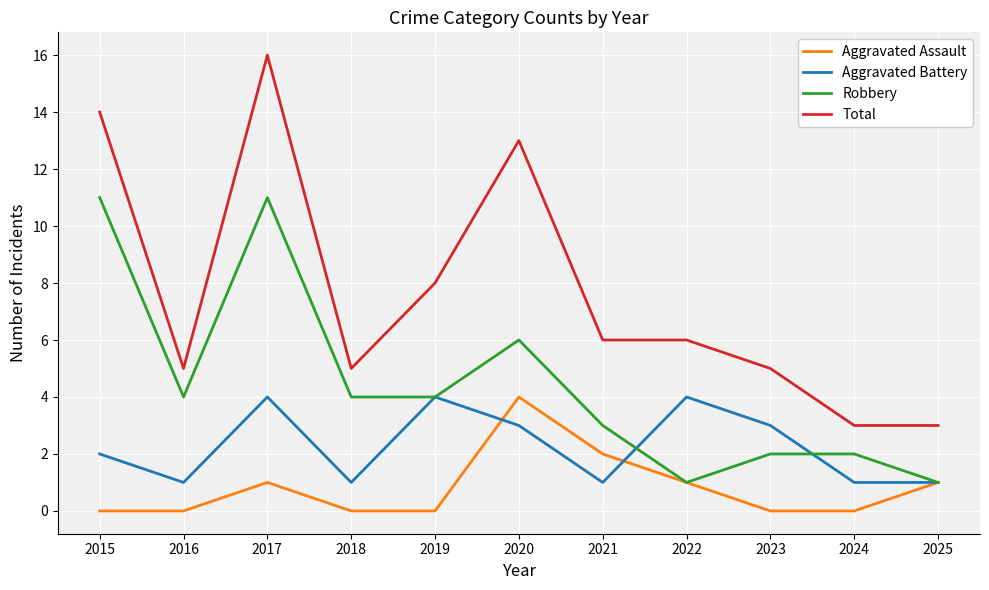

What is the difference between the highest and lowest values at 2025?

2